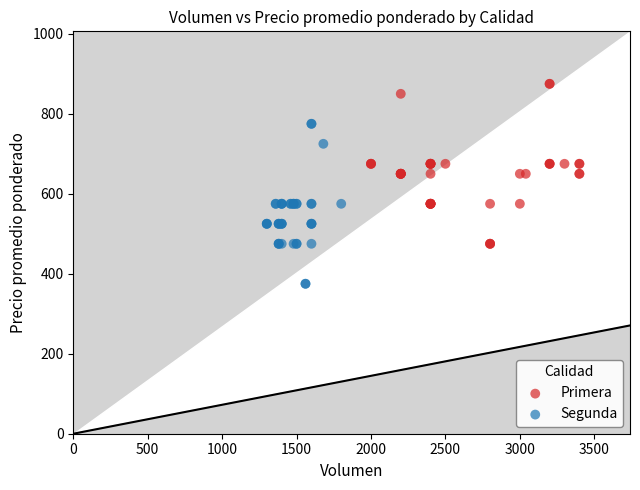

Which series contains the highest Y value?

Primera